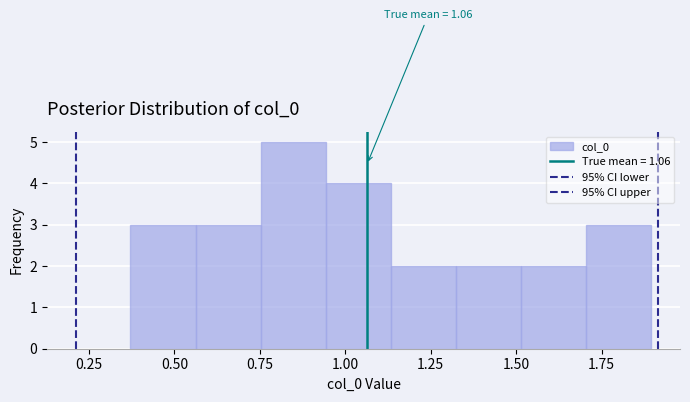

Read against the x-axis, roughly where is the centre of the tallest bar?

0.85